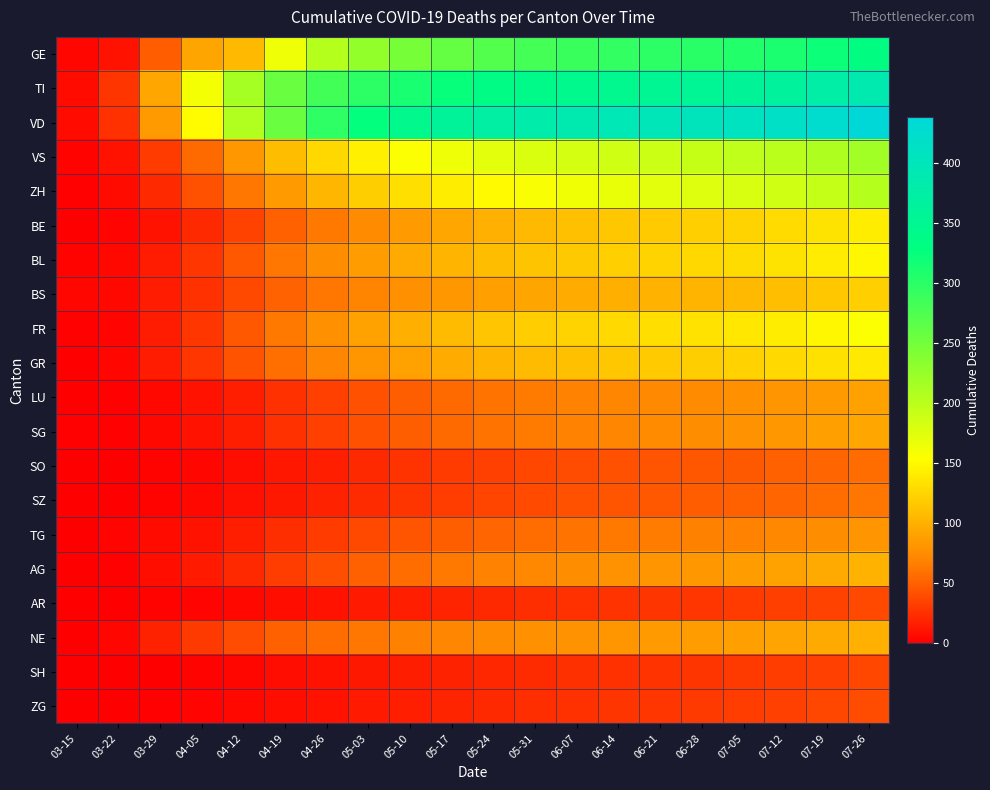

What is the difference between the highest and lowest values at 03-29?

93